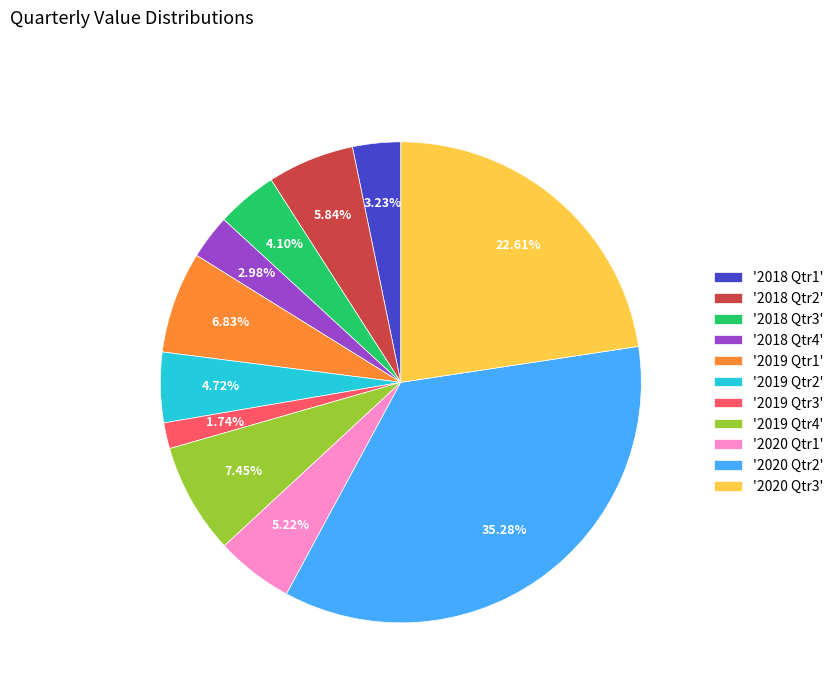

Is the sum of '2019 Qtr1' and '2020 Qtr2' greater than half?

No